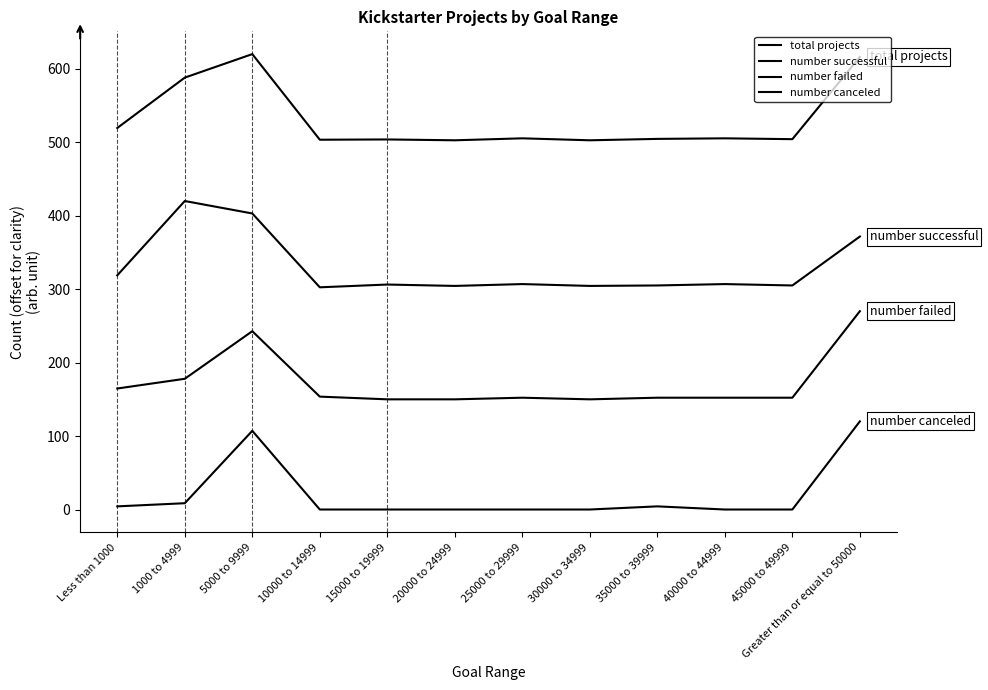

What is the minimum value for total projects?

502.7